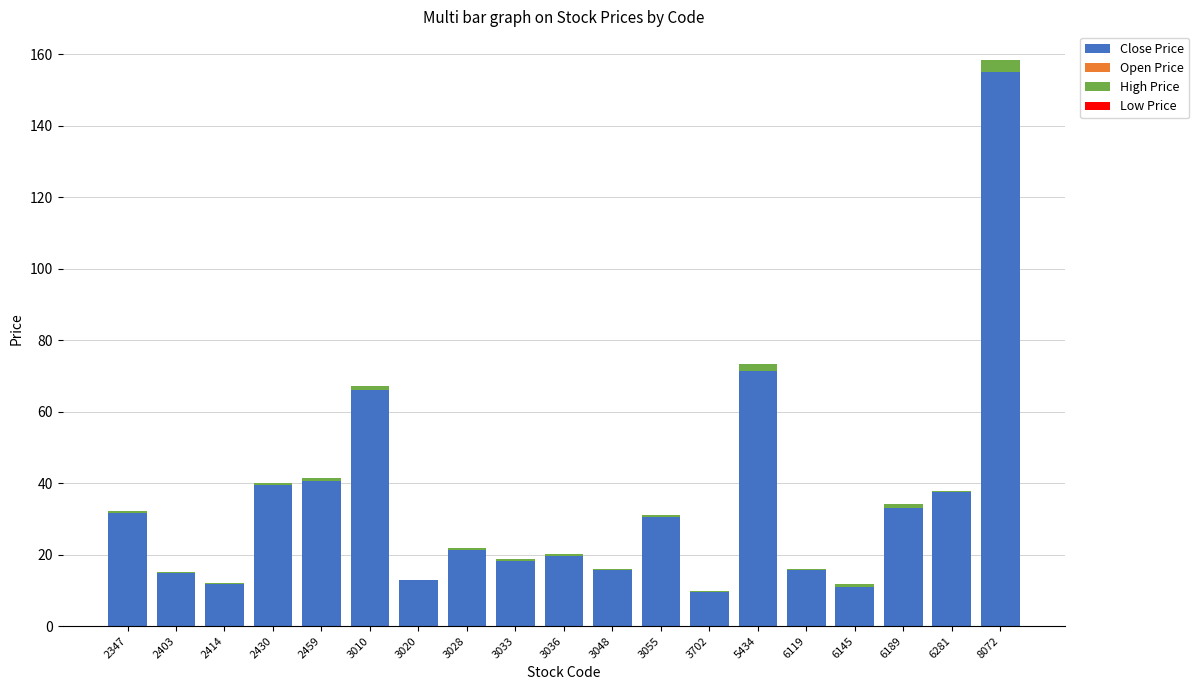

At which label does High Price reach its minimum?

3020